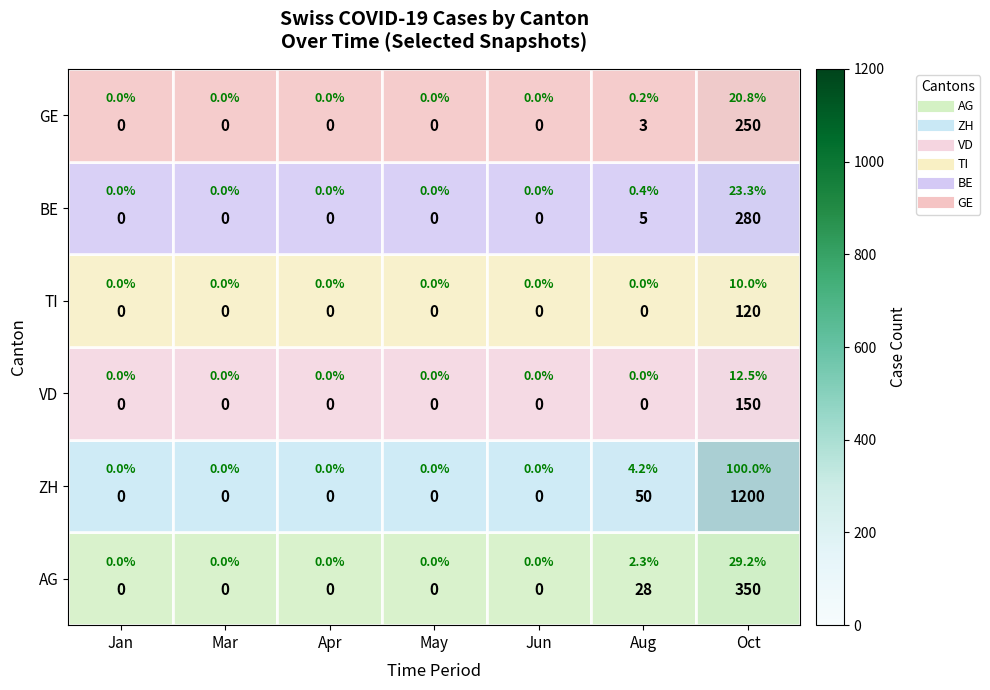

Which has a higher value, Oct or Jun?

Oct